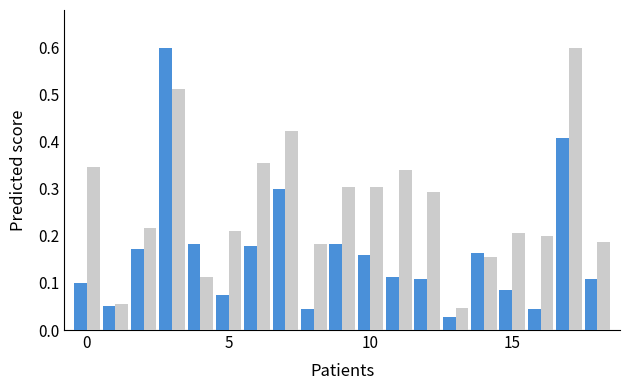

What is the greatest value displayed?

0.6